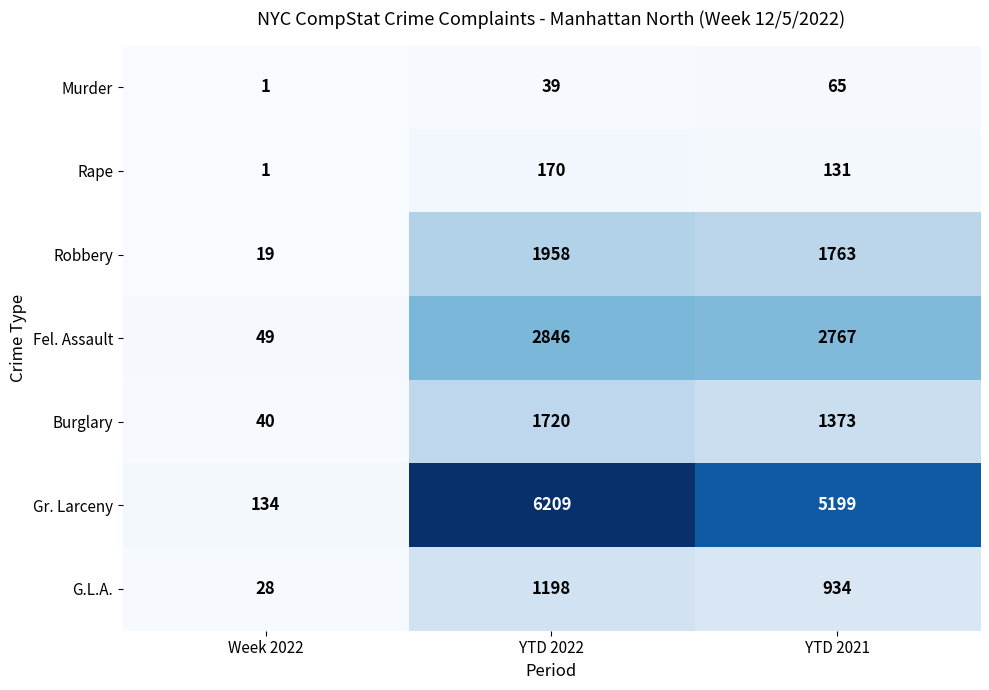

Which series has the largest total across all categories?

Gr. Larceny